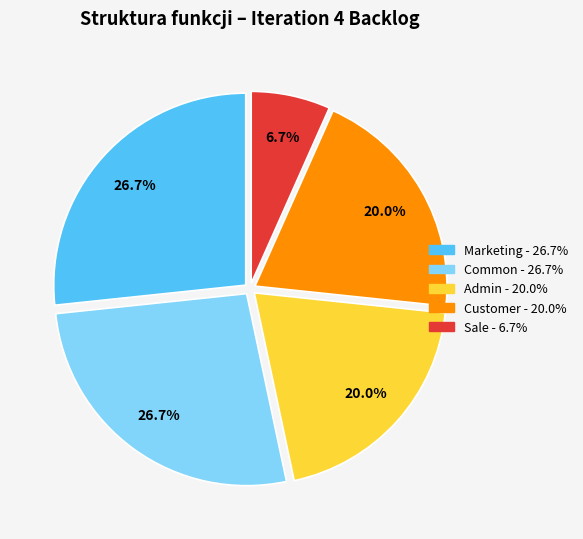

To the nearest percent, what is the average slice percentage?

20%